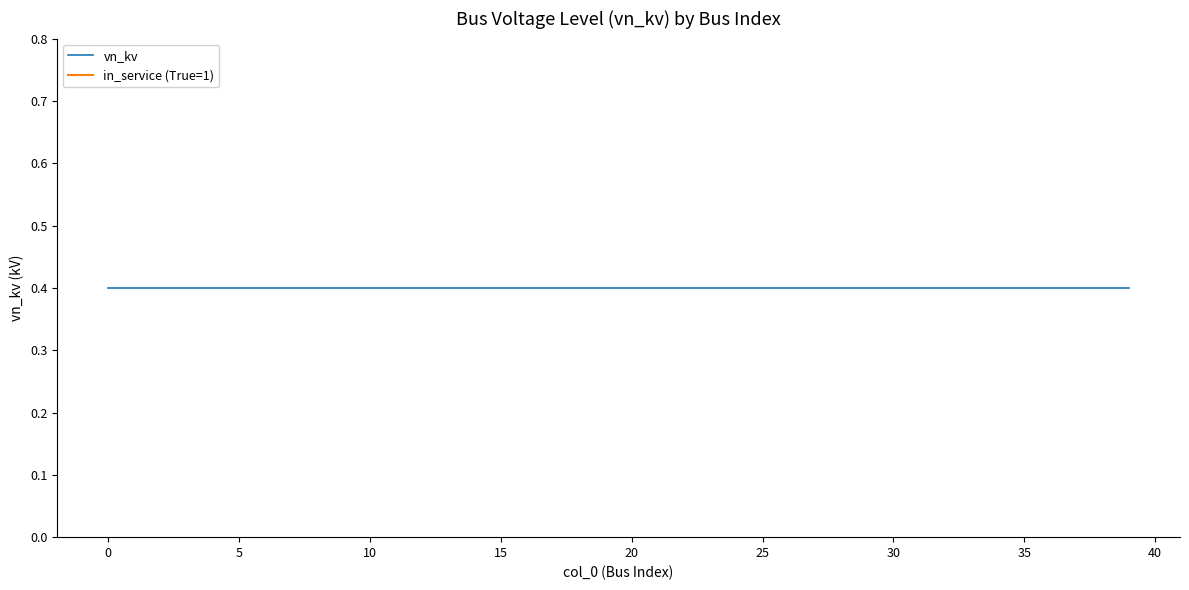

What is the smallest value displayed?

0.4